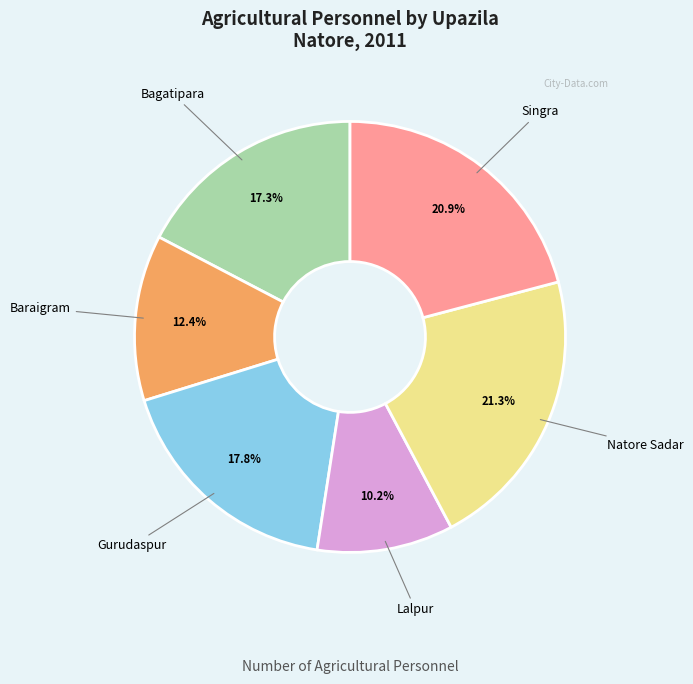

Approximately how many times larger is the value at Bagatipara compared to Singra?

0.8